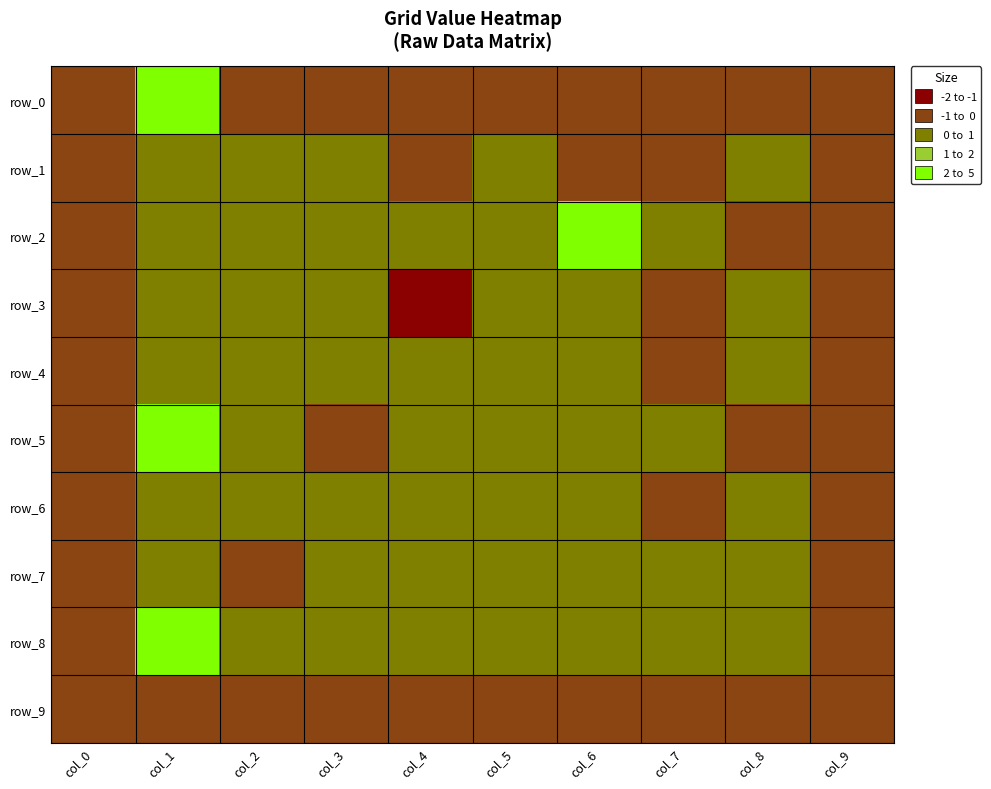

True or false: row_1 has a value of -1 at col_0.

True